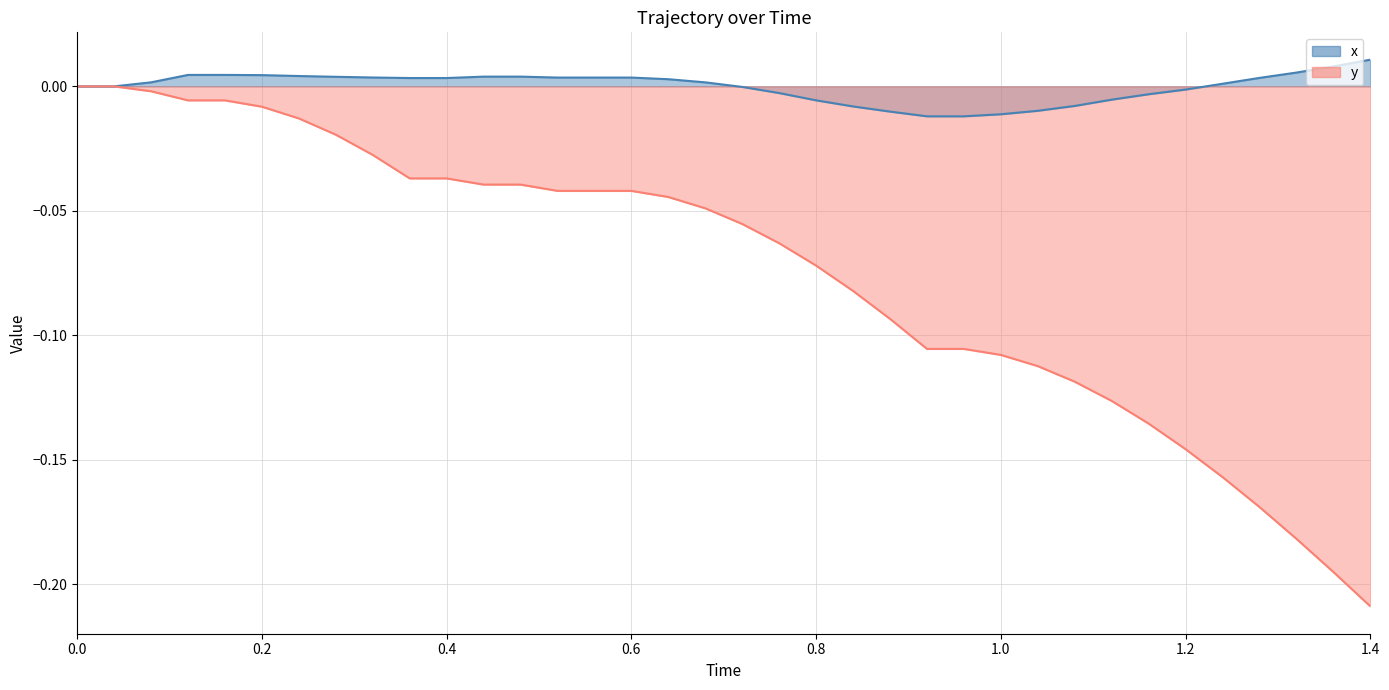

True or false: y and x cross at least once.

False